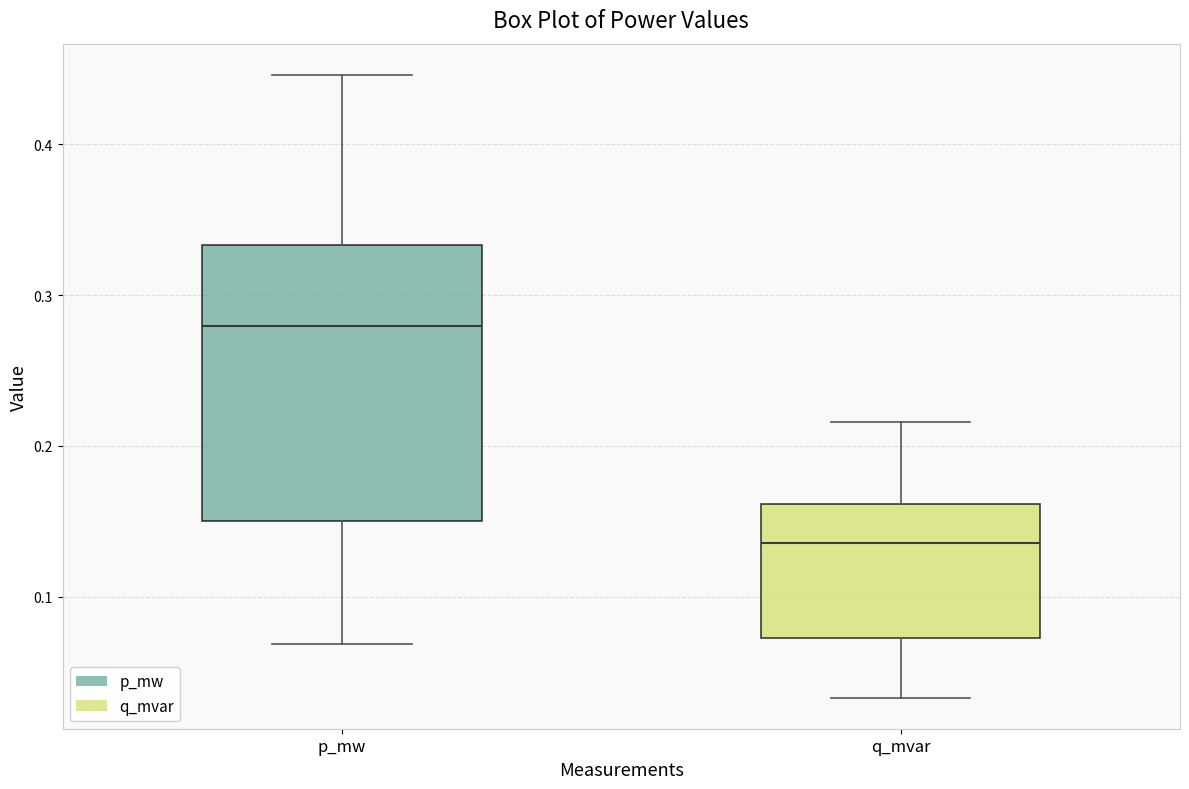

Reading left to right, transcribe this box plot: for each box, give where its median line is, the range the box spans, and where its two whiskers end, as read against the y-axis. The values are not printed on the chart, so give them approximately, as read against the axis.

p_mw: median 0.28, box 0.15 to 0.33, whiskers 0.07 to 0.45
q_mvar: median 0.14, box 0.07 to 0.16, whiskers 0.03 to 0.22